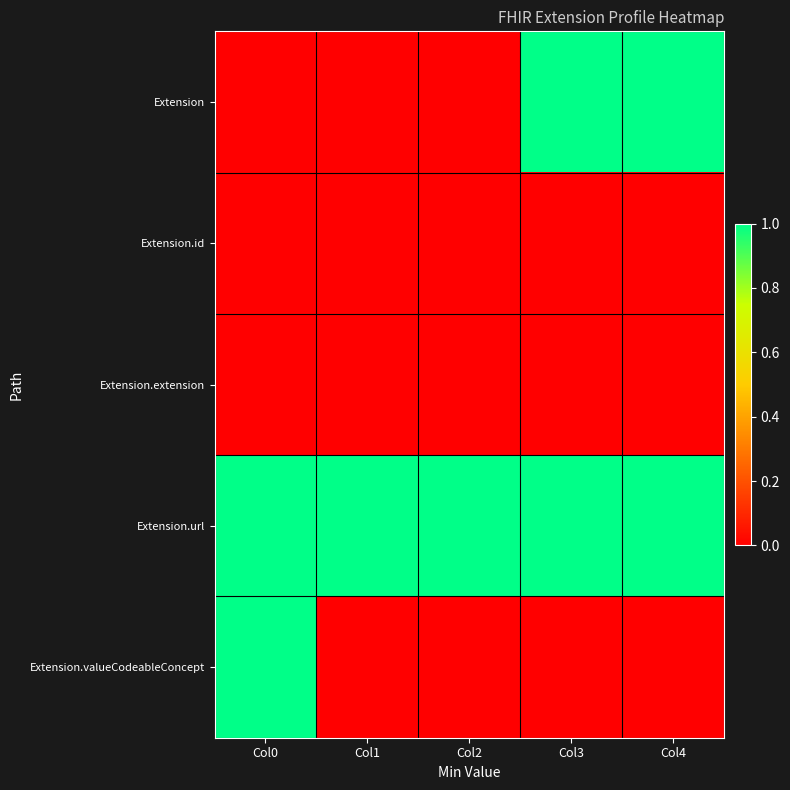

Which series has the widest spread of values?

Extension